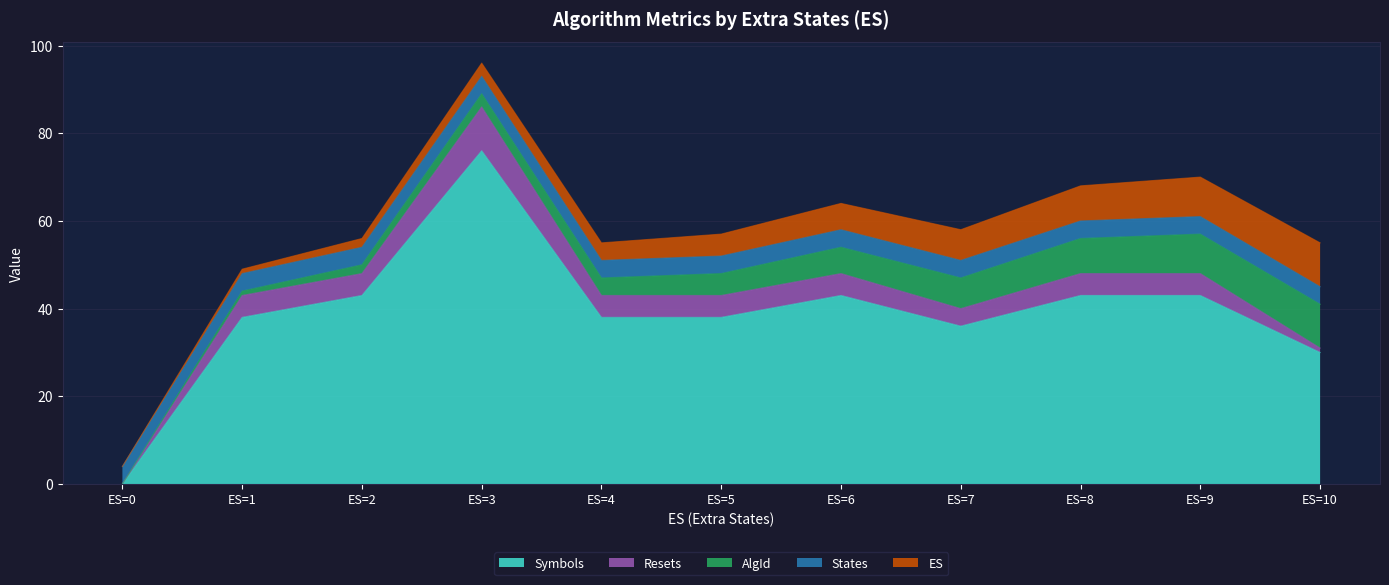

Where does the AlgId series first go above 5?

ES=6